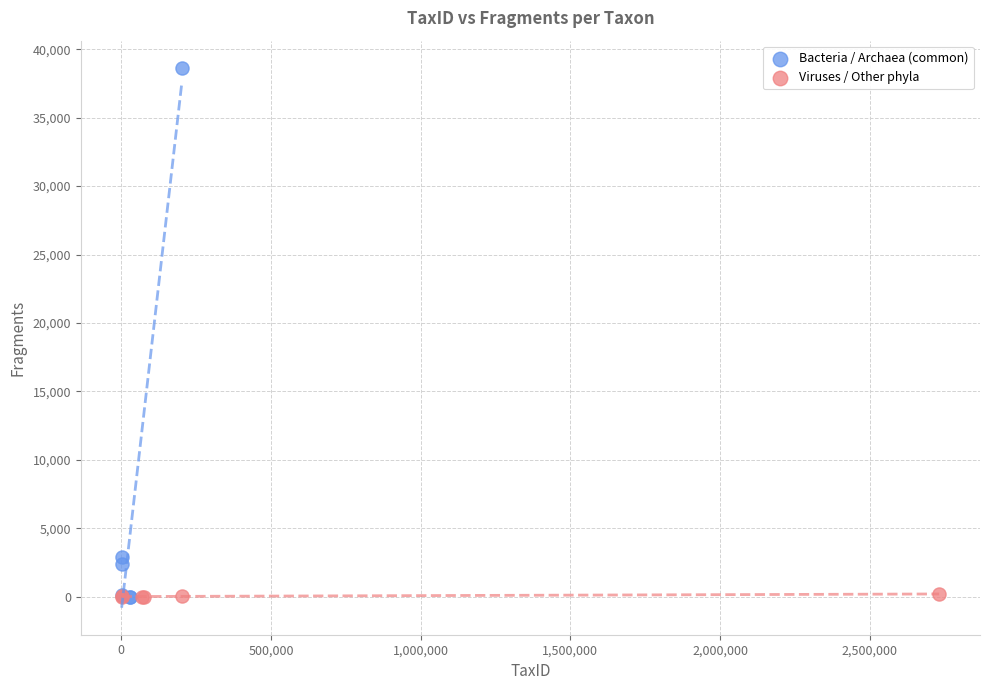

Which series has the largest Y range (max minus min)?

Bacteria / Archaea (common)